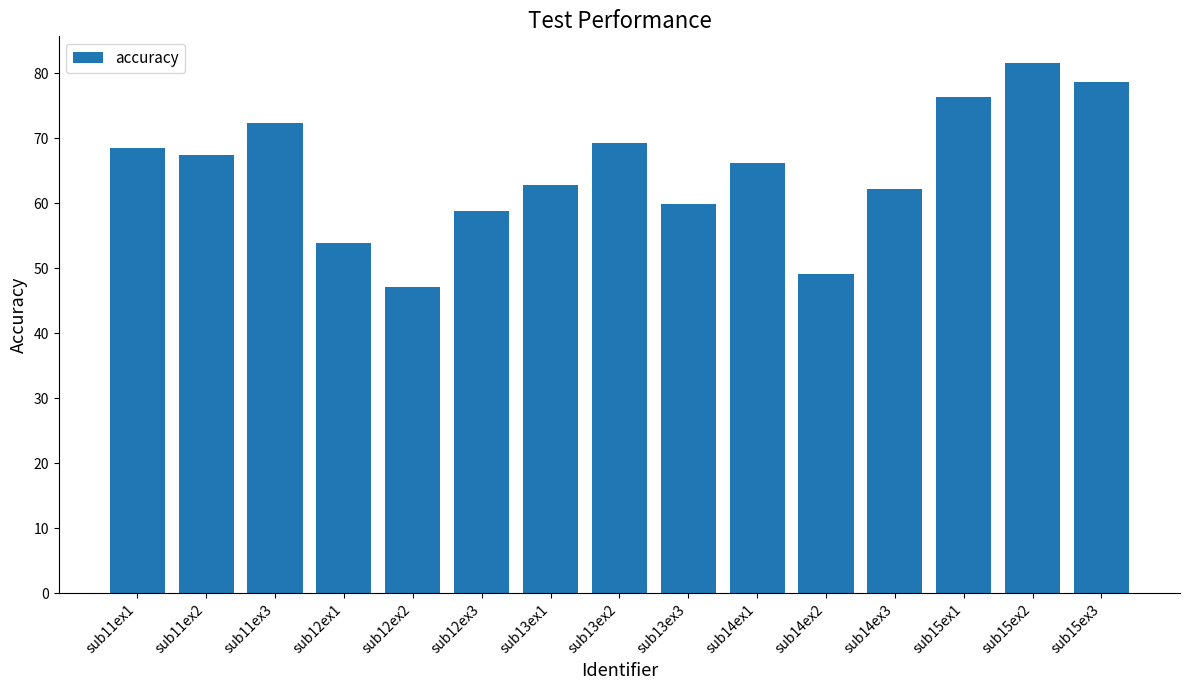

What is the label of the 4th bar from the left?

sub12ex1